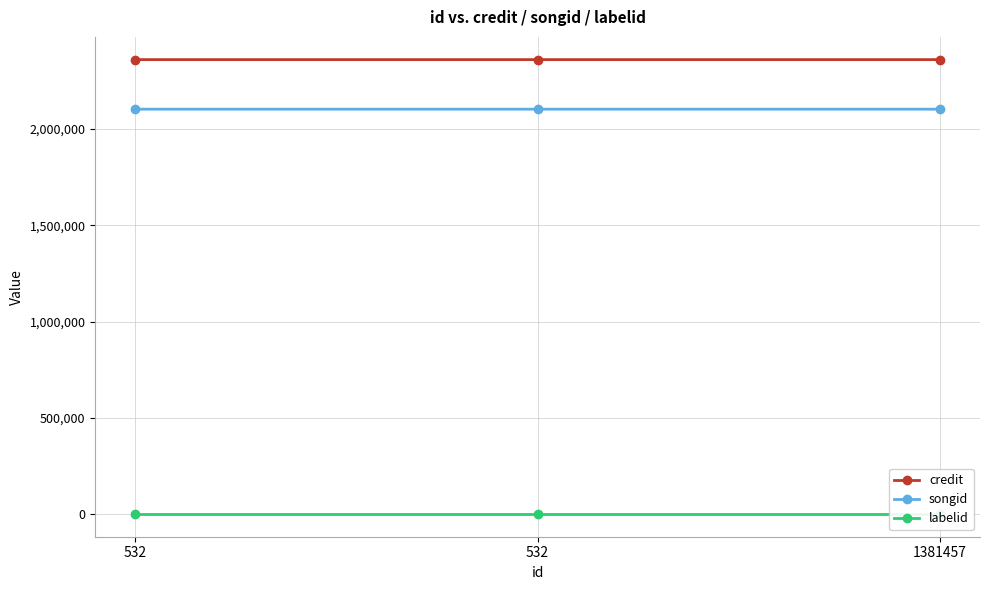

At which category is the sum across all series the highest?

532